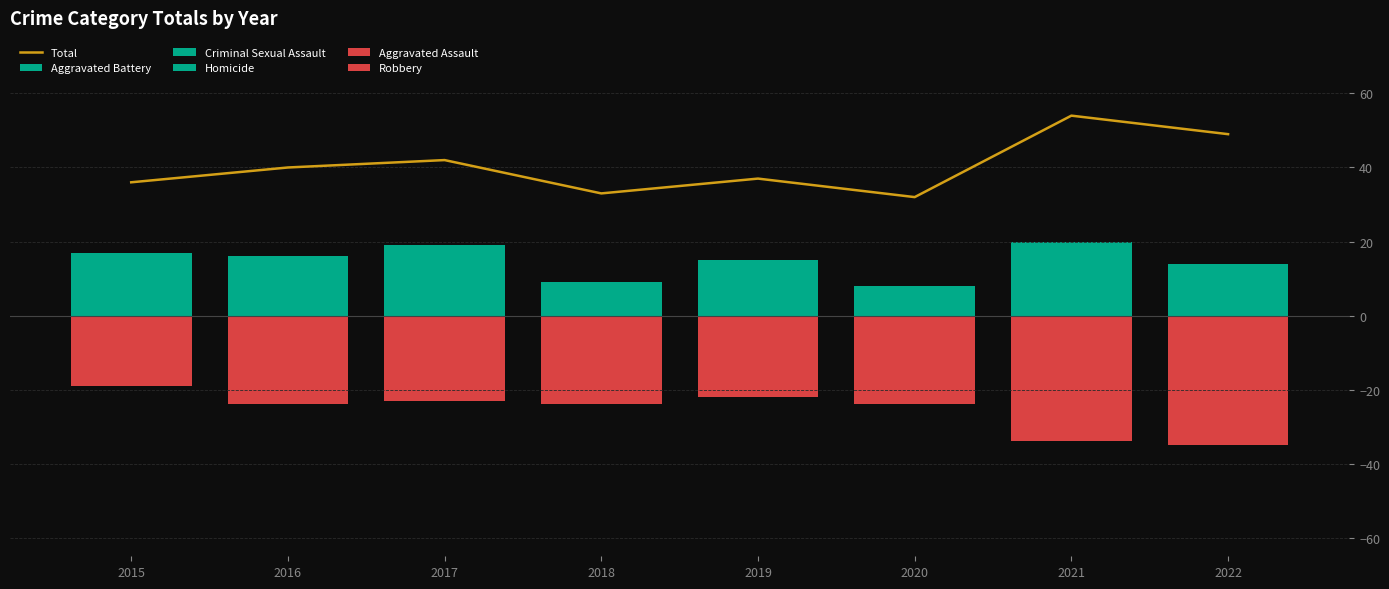

Which has a higher value, 2017 or 2016?

2017